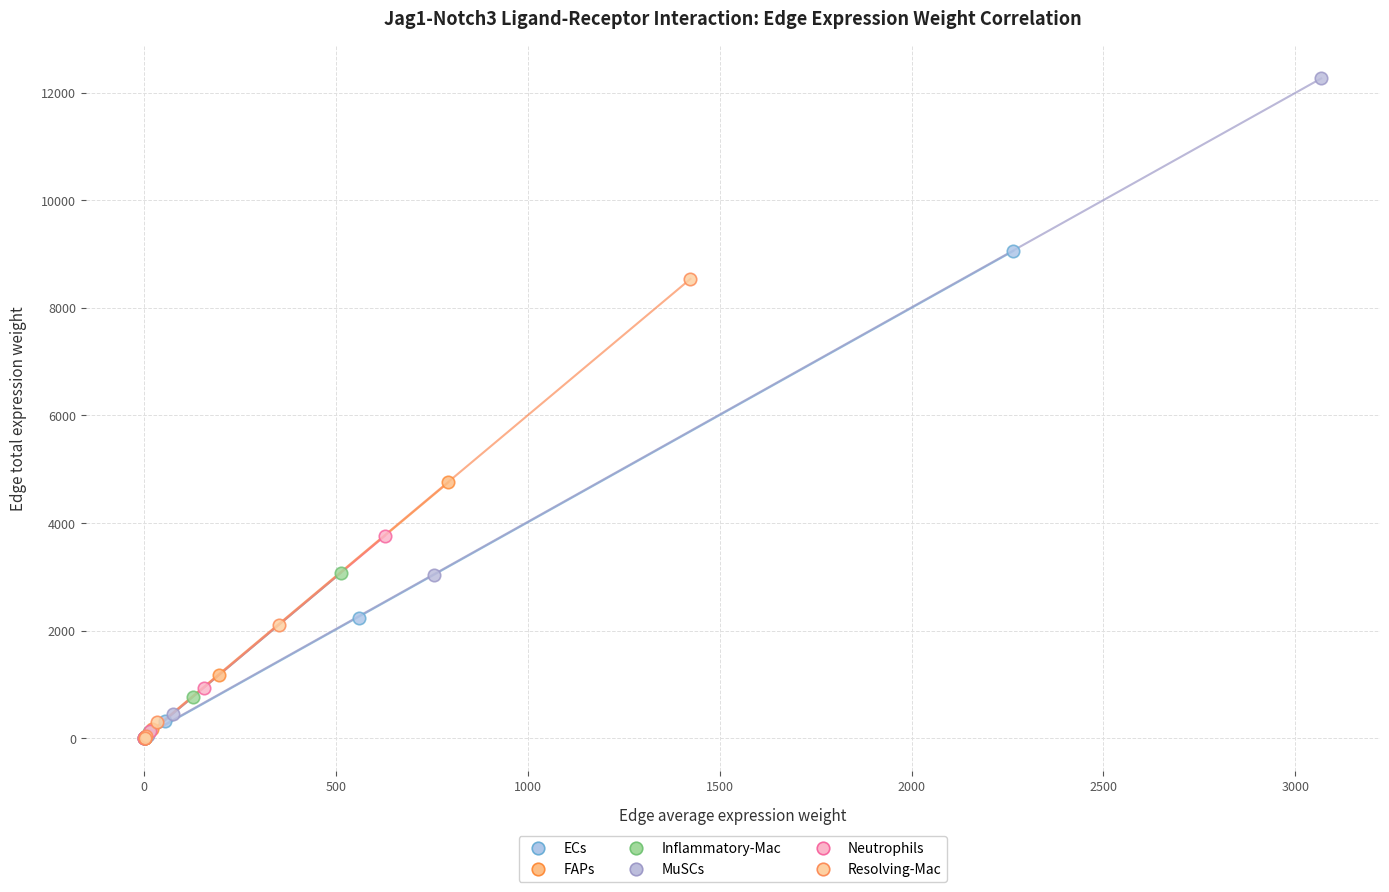

Which series has the widest spread of Y values?

MuSCs